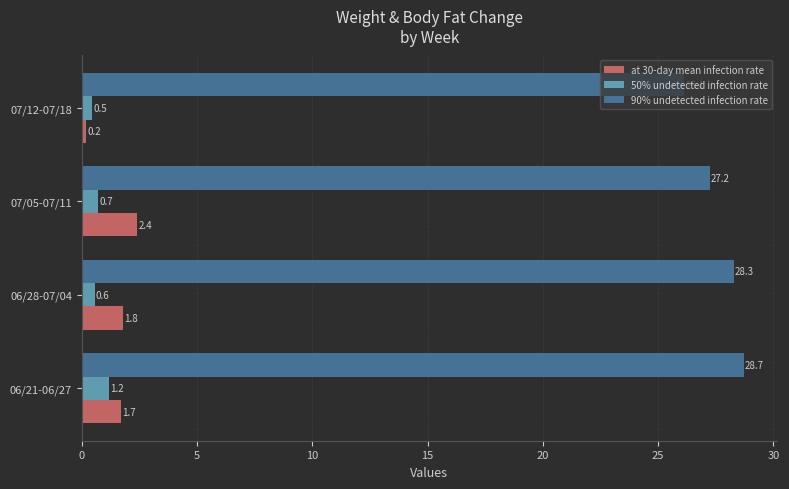

Count the number of categories in the chart.

4